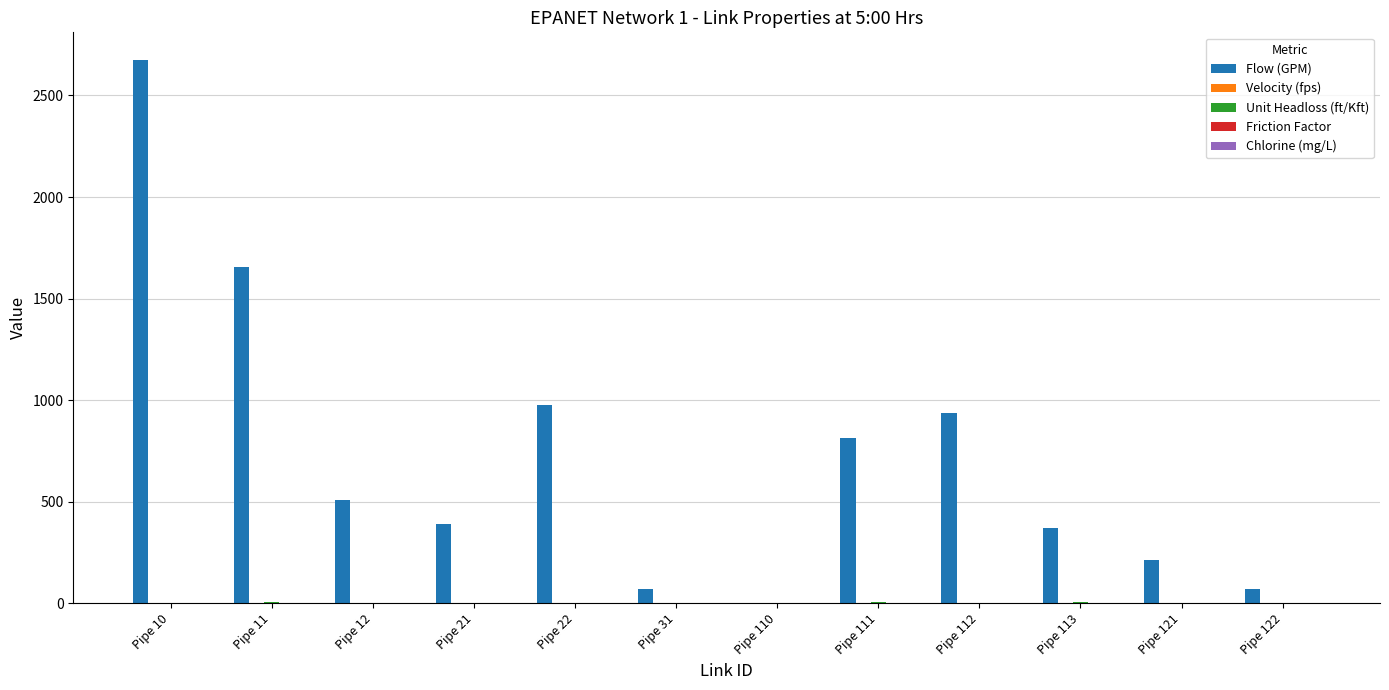

True or false: Flow (GPM) has a value of 1706.7 at Pipe 110.

False